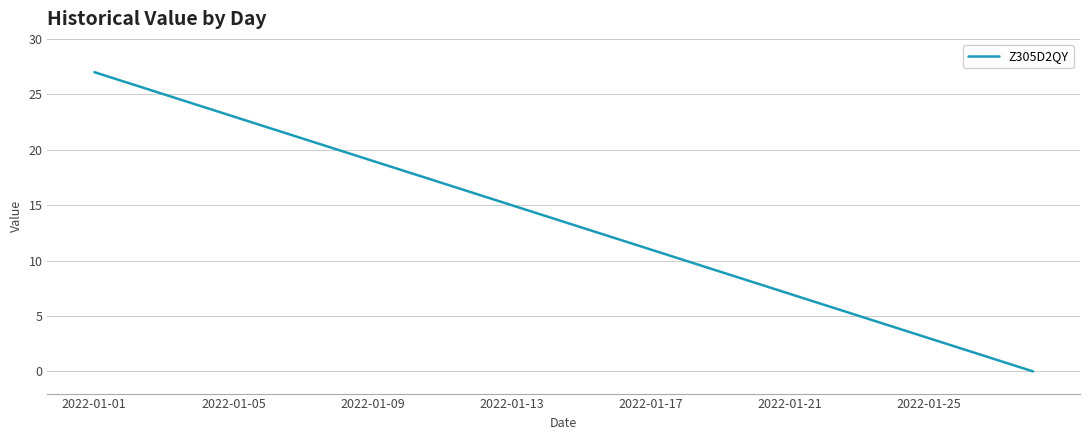

What is the difference between the maximum and minimum values?

27